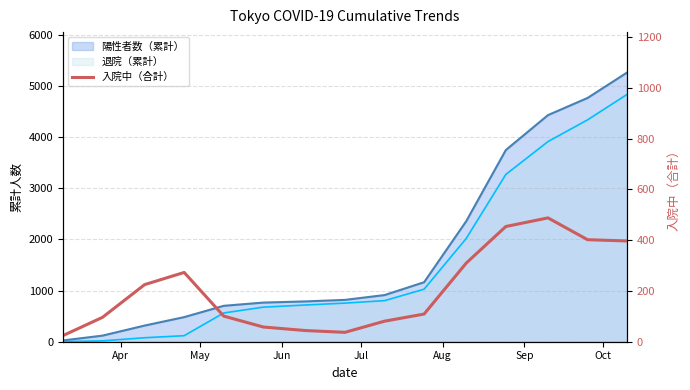

What is the difference between the second highest and minimum values?

430